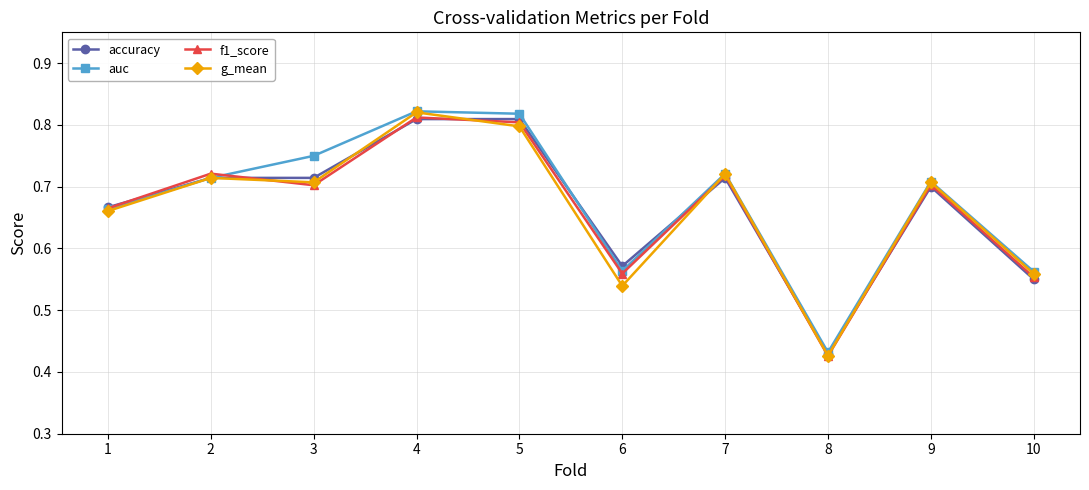

At which label is accuracy closest to 0?

8